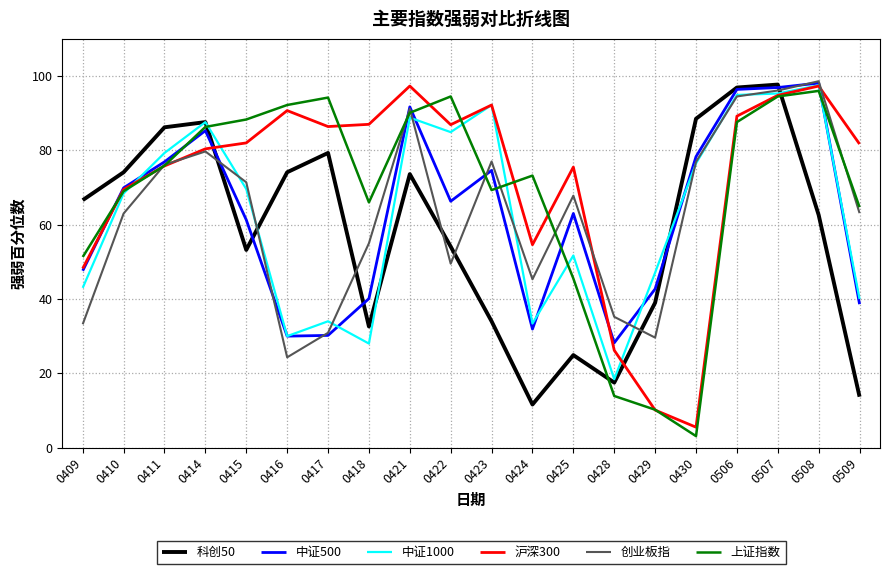

Rank the series at 0418 from highest to lowest value.

沪深300, 上证指数, 创业板指, 中证500, 科创50, 中证1000